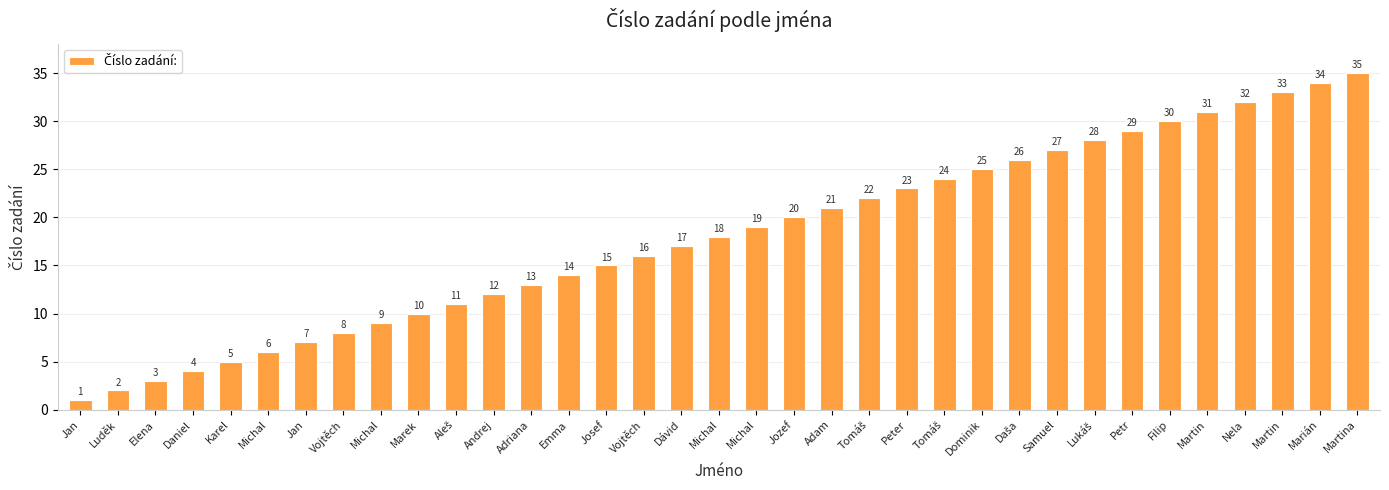

What is the maximum value shown in the chart?

35